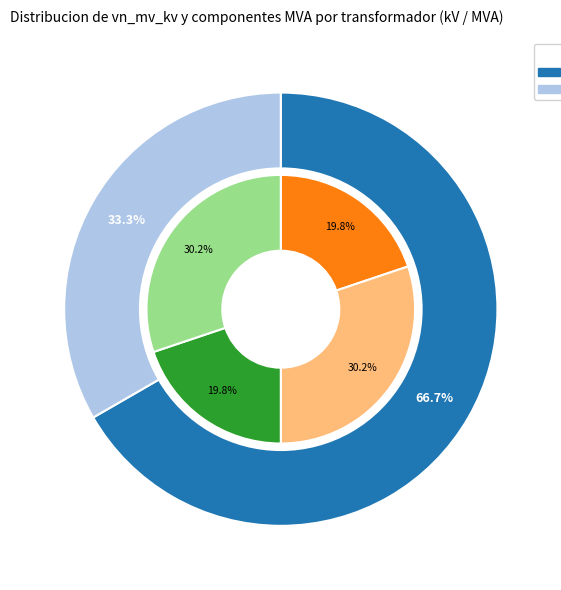

To the nearest percent, what is the combined percentage of 63/25/38 MVA 110/10/10 kV and 63/25/38 MVA 110/20/10 kV?

100%